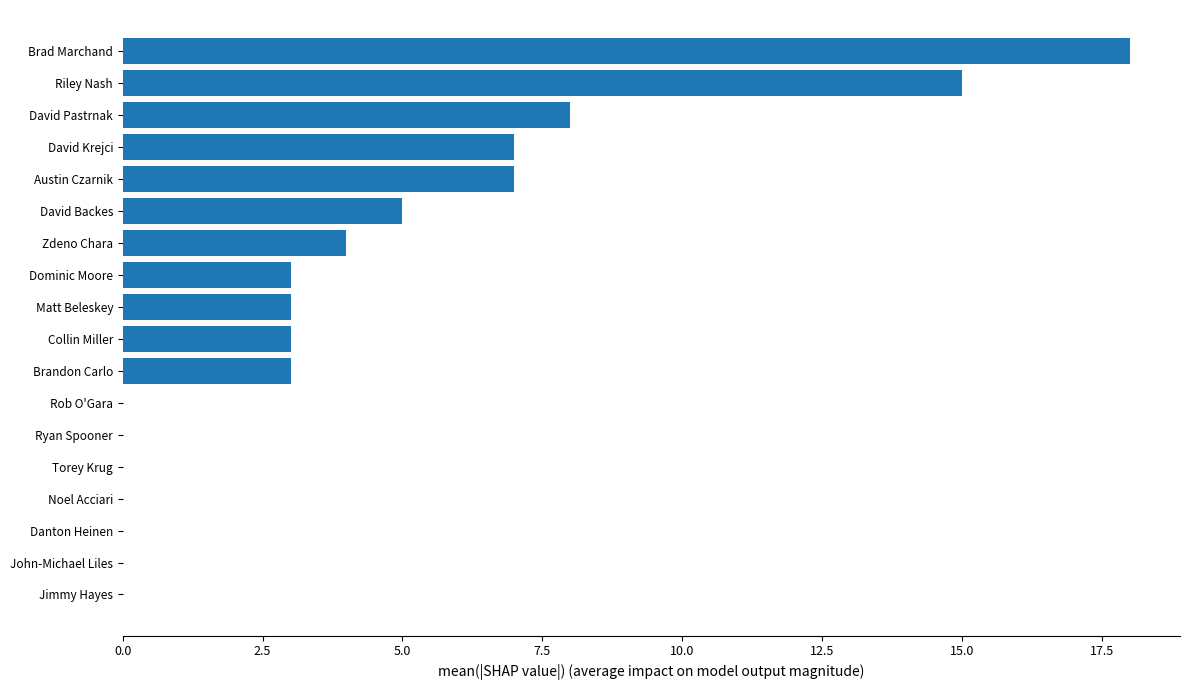

What is the maximum value shown in the chart?

18